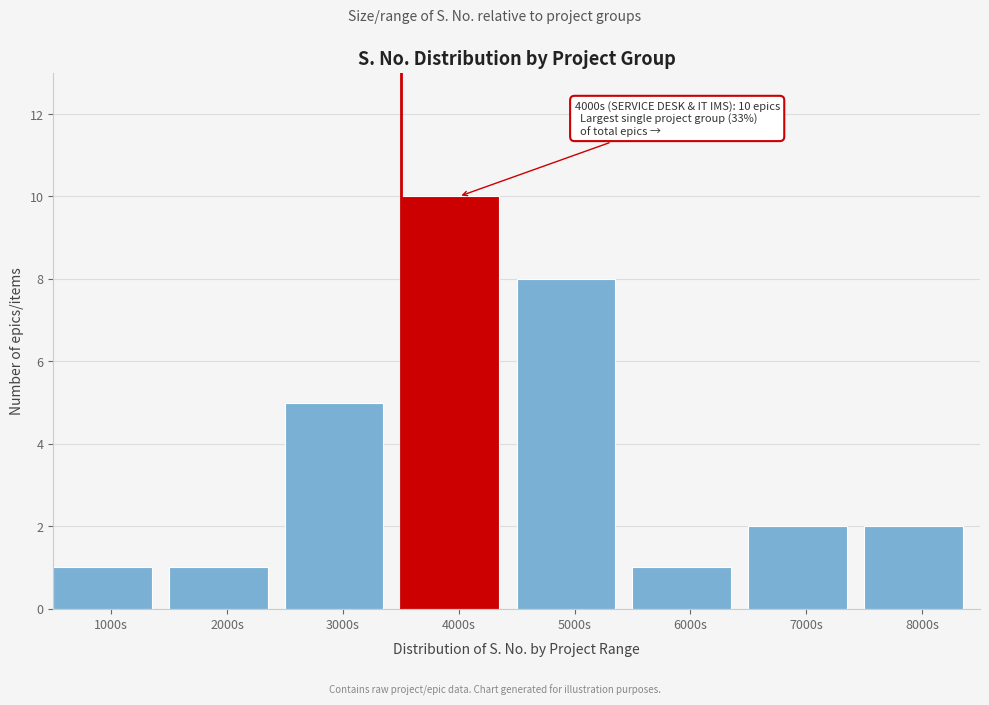

Reading left to right, list all the values displayed in this chart.

1	1	5	10	8	1	2	2